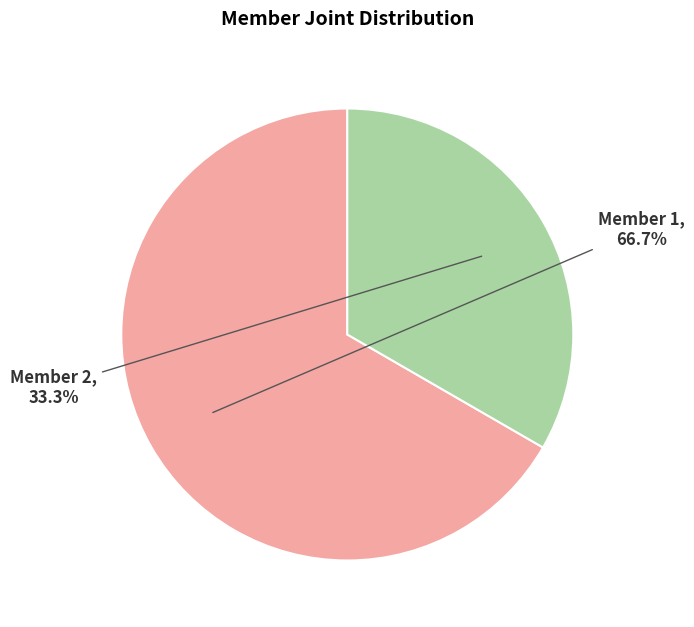

Which slice is the smallest?

Member 2